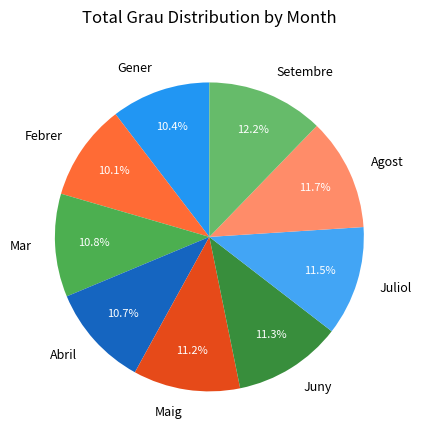

Approximately how many times larger is the value at Gener compared to Febrer?

1.0